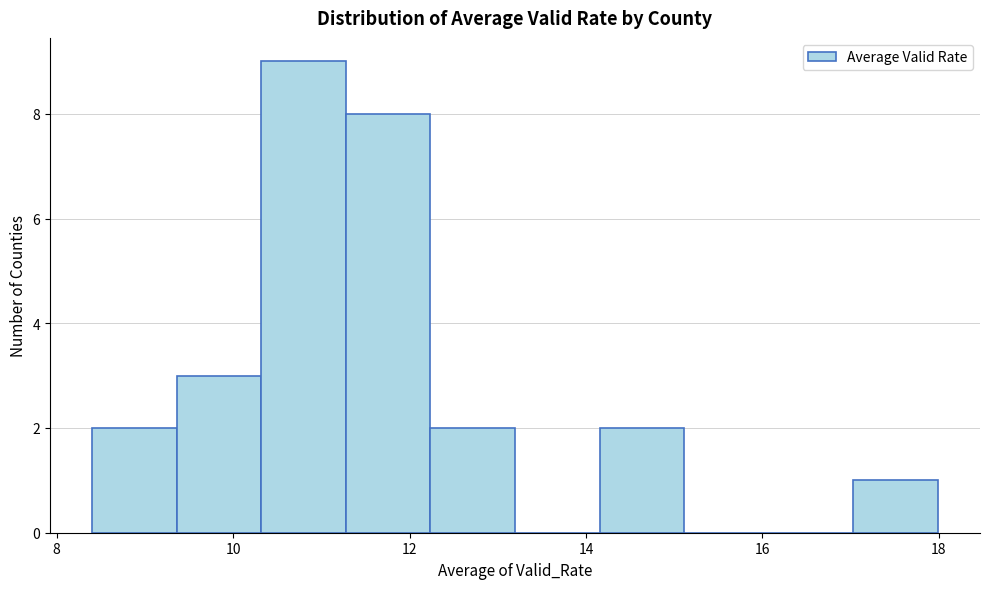

Reading left to right, transcribe this chart: for each bar, give the range it covers on the x-axis and its height. Neither the bar edges nor the heights are printed on the chart, so give them approximately, as read against the axes.

8.4 to 9.4: 2
9.4 to 10.4: 3
10.4 to 11.2: 9
11.2 to 12.2: 8
12.2 to 13.2: 2
13.2 to 14.2: 0
14.2 to 15.2: 2
15.2 to 16.0: 0
16.0 to 17.0: 0
17.0 to 18.0: 1